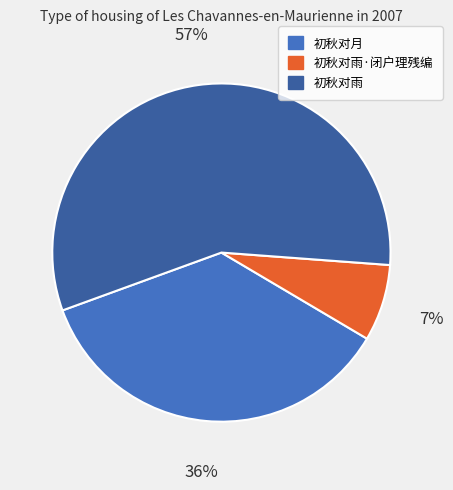

What percentage is the 初秋对雨 slice, to the nearest percent?

57%